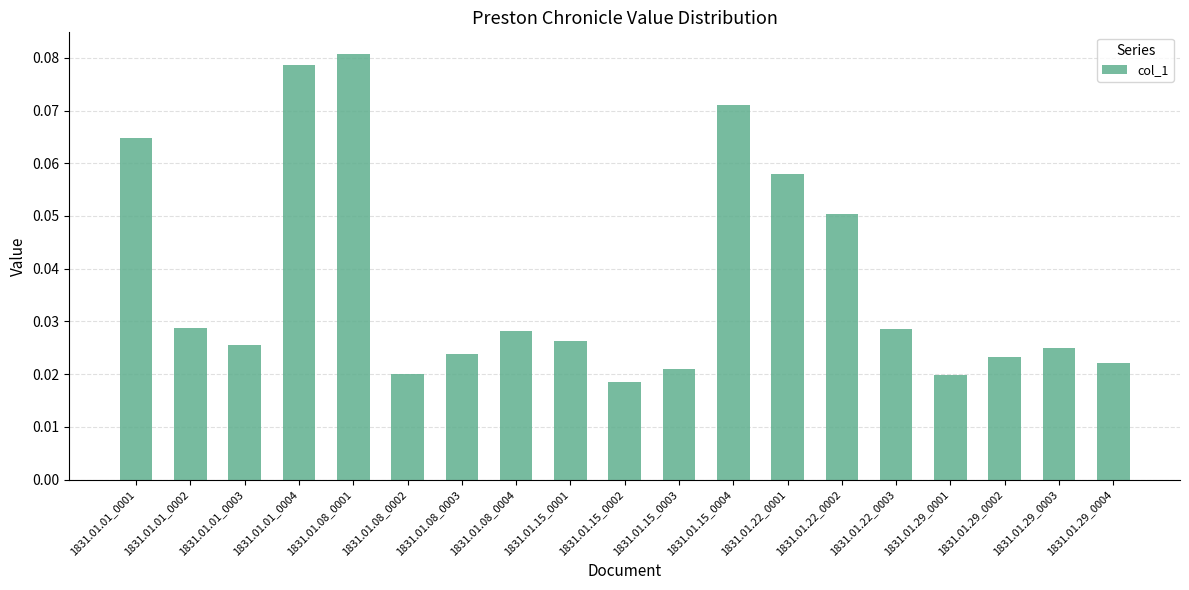

What is the sum of all values?

0.7